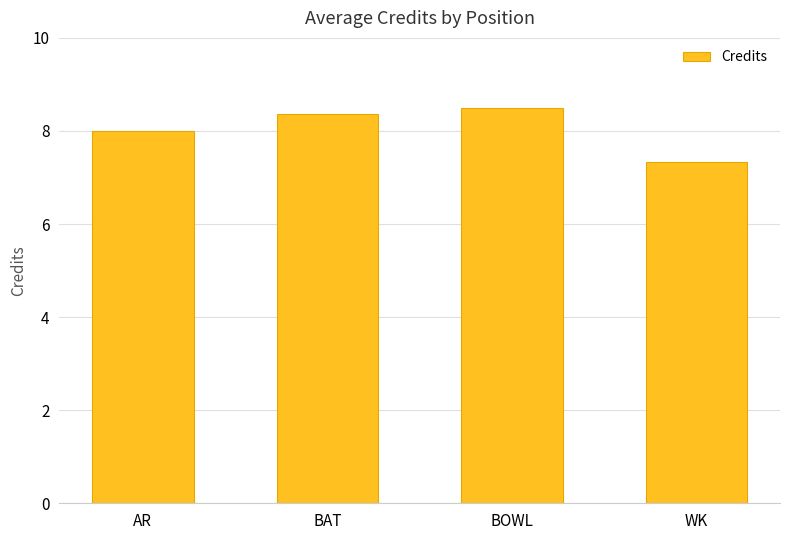

Count the number of data series in this chart.

1